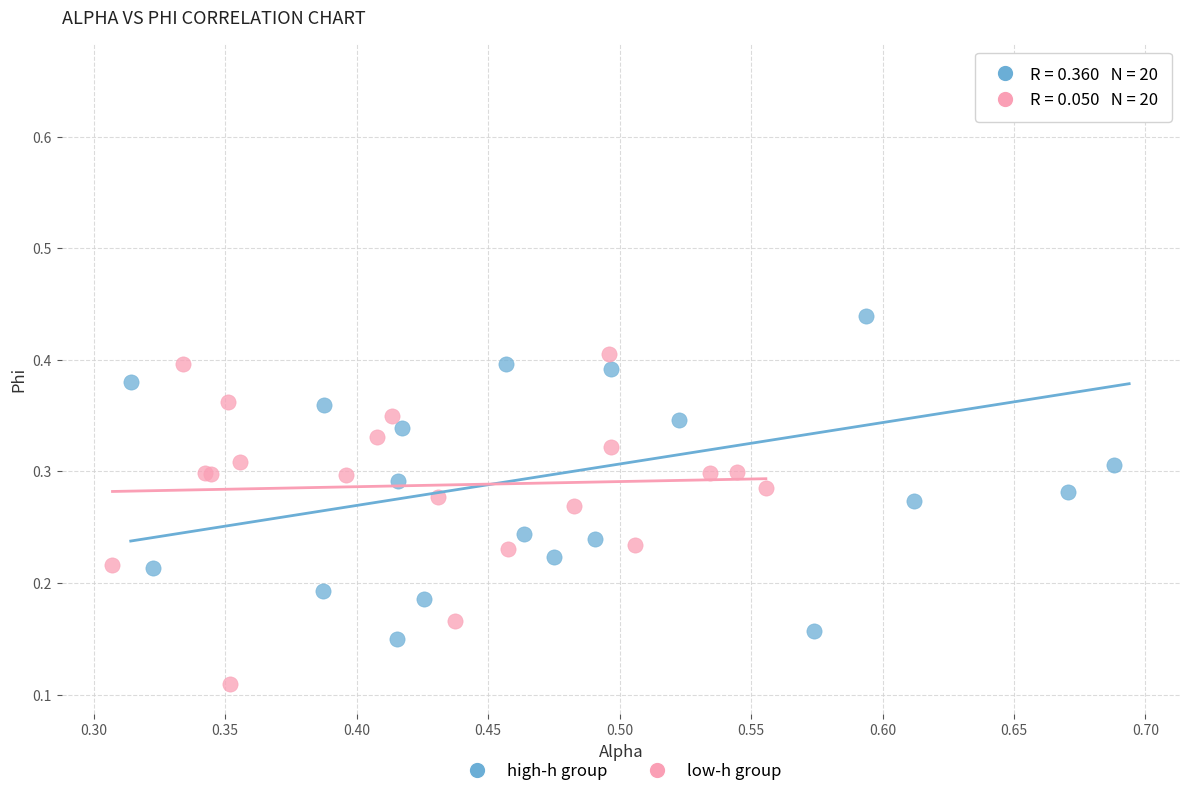

Which series reaches the minimum Y coordinate?

low-h group